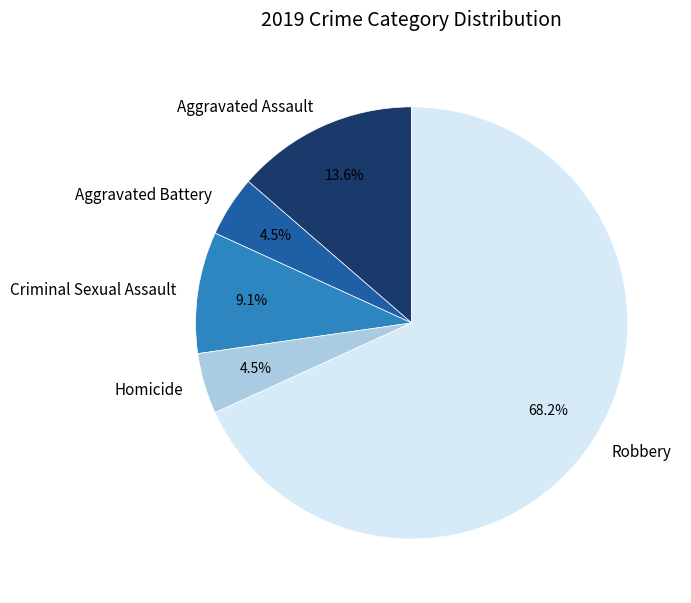

Is the sum of Aggravated Assault and Homicide greater than half?

No